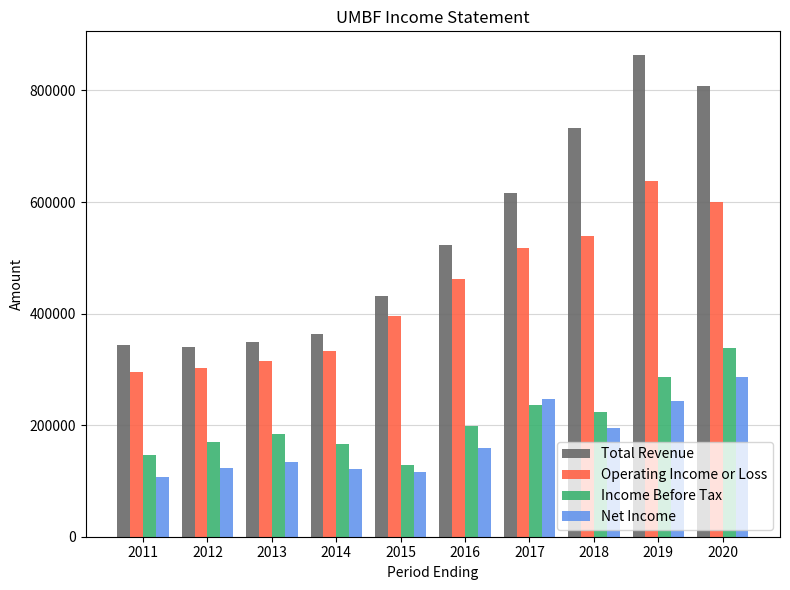

What is the minimum value shown in the chart?

106500